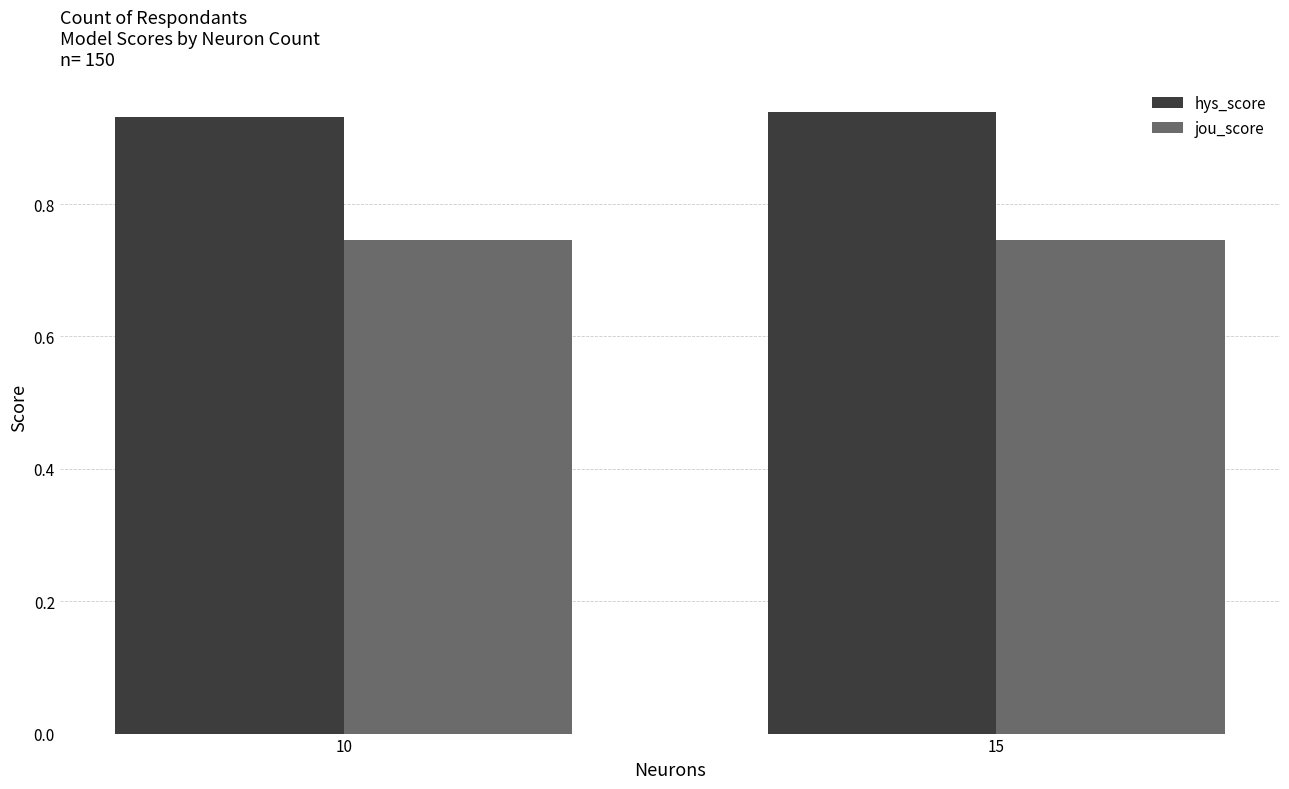

Is the value of hys_score at 15 greater than the value of jou_score at 10?

Yes